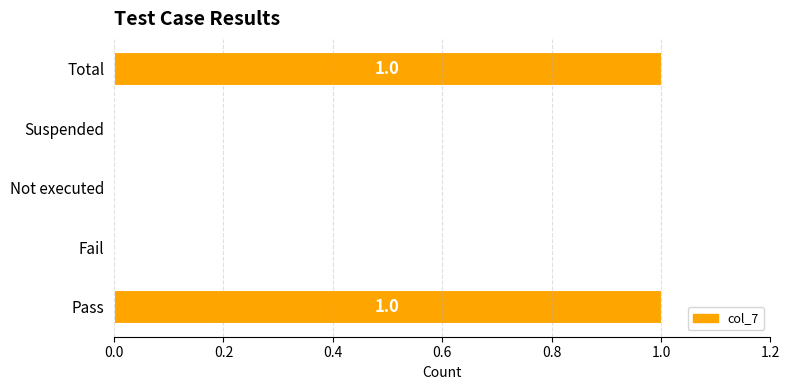

The chart shows a value of 0 at Suspended. True or false?

True